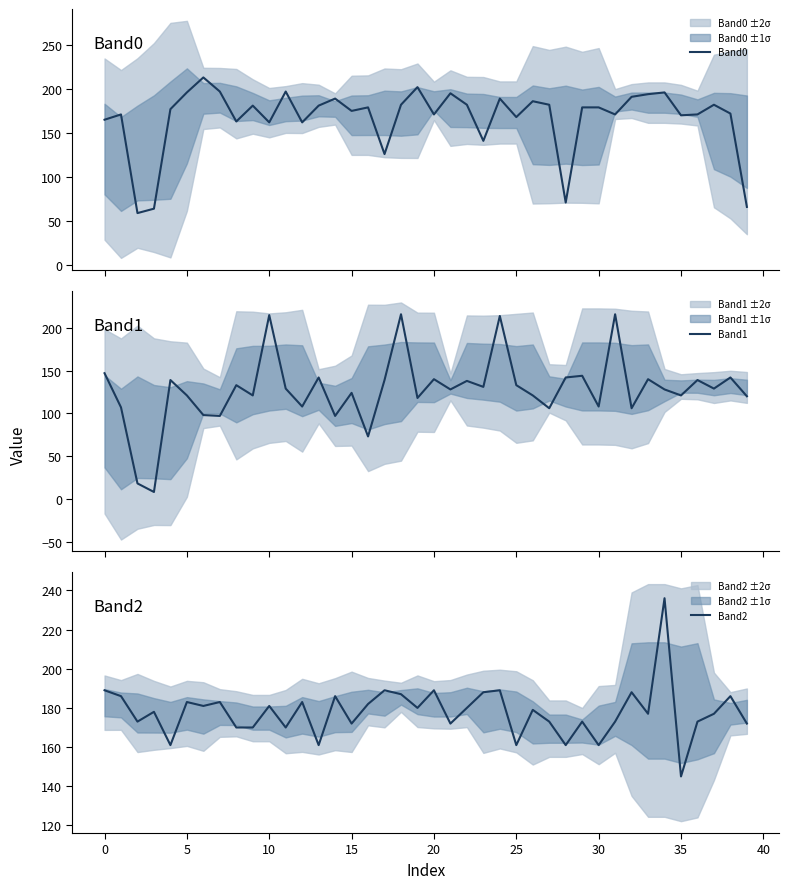

What is the sum of the Band1 values at 18 and 26?

337